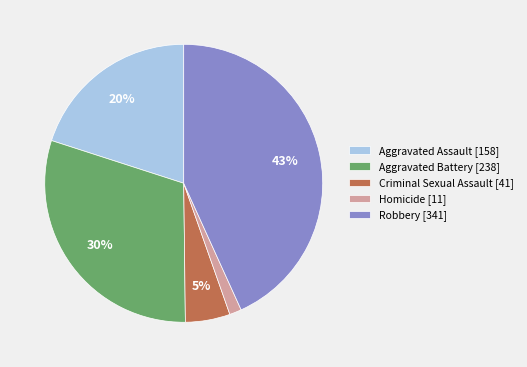

To the nearest percent, what percentage of the pie is Criminal Sexual Assault?

5%